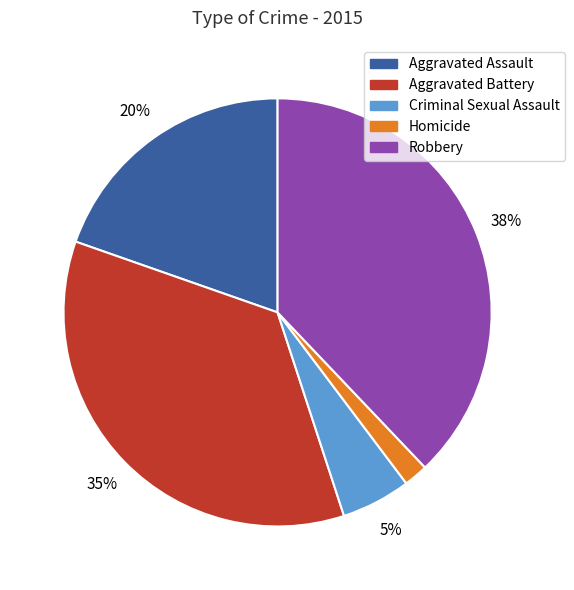

Does Homicide represent more than half of the total?

No